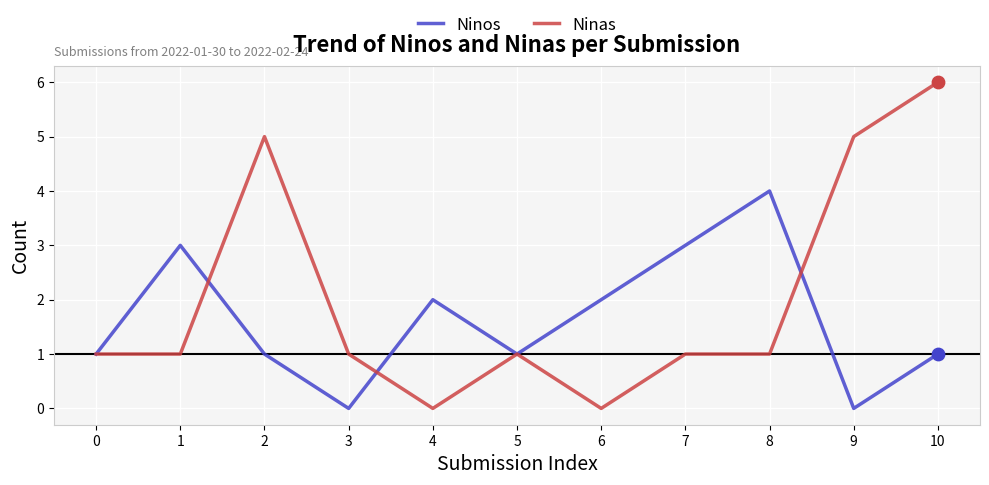

What is the total value across all series at 10?

7